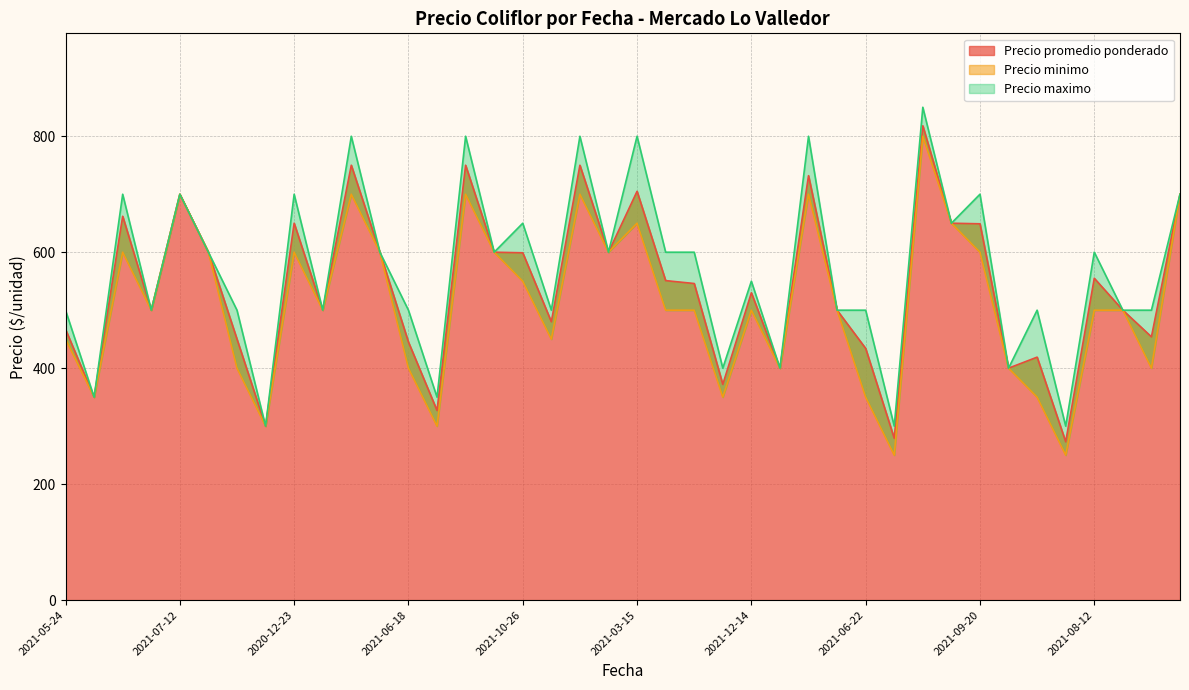

The Precio minimo series shows 234 at 2020-12-23. True or false?

False